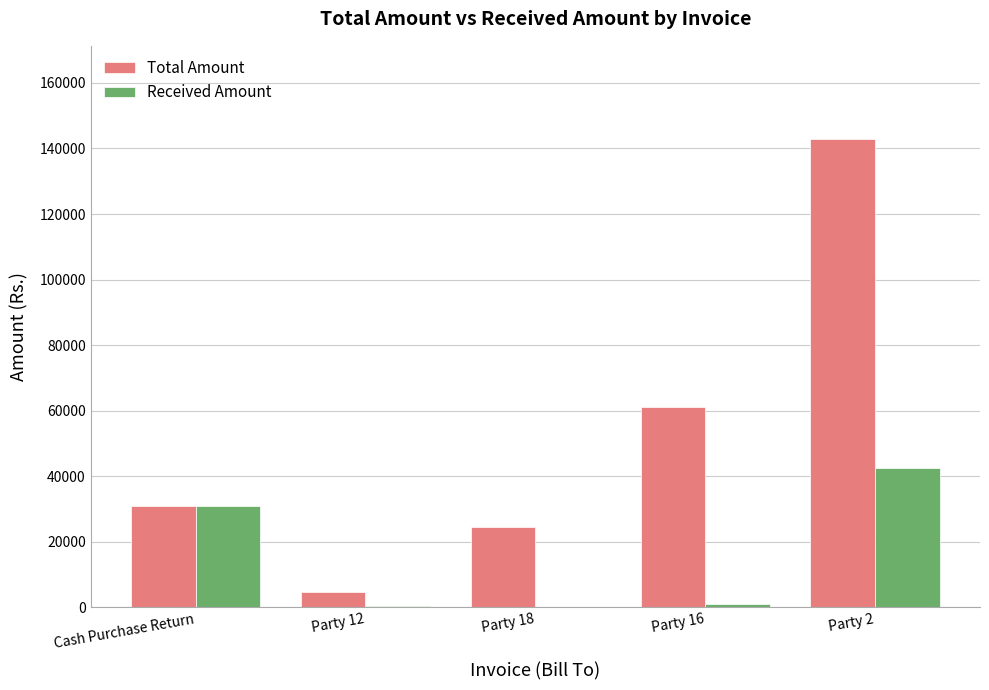

Which label corresponds to the largest value in the chart?

Party 2